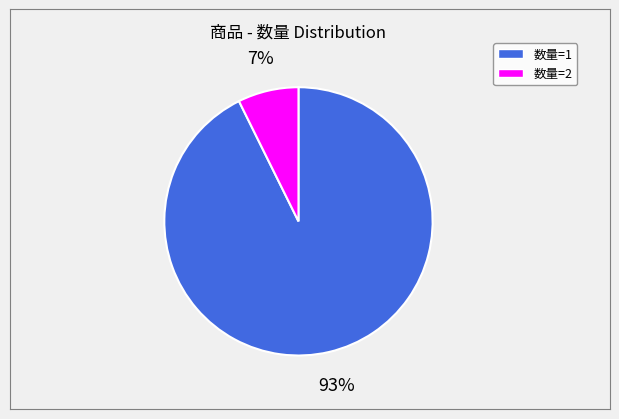

To the nearest percent, what is the average slice percentage?

50%